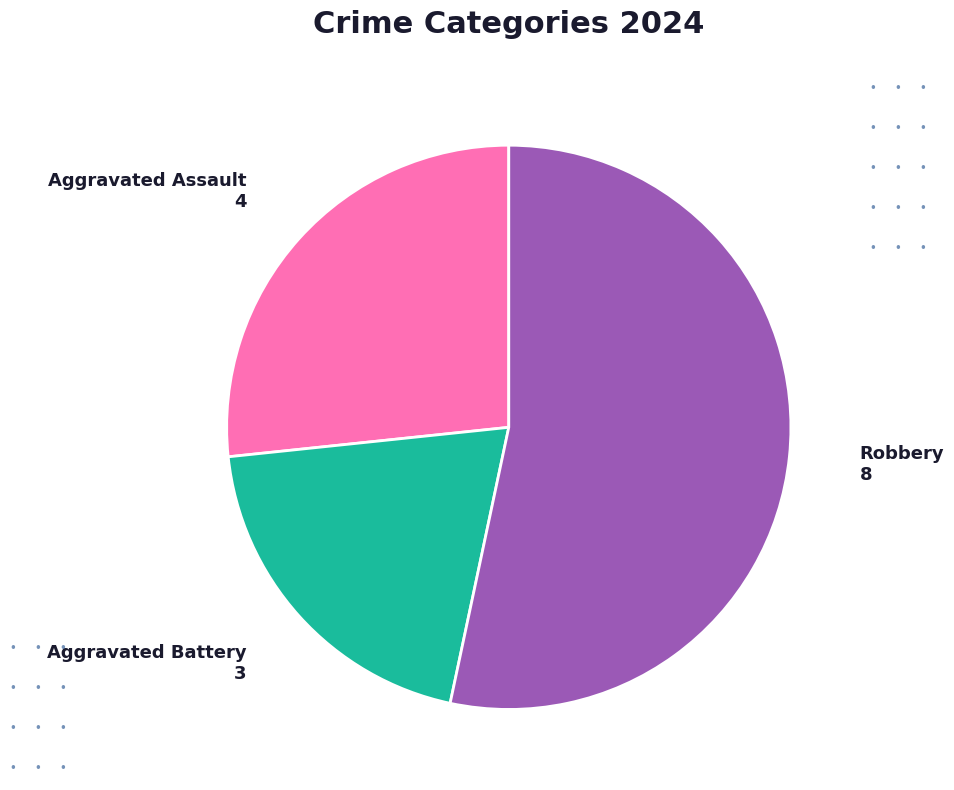

Rank the categories by value from lowest to highest.

Aggravated Battery, Aggravated Assault, Robbery